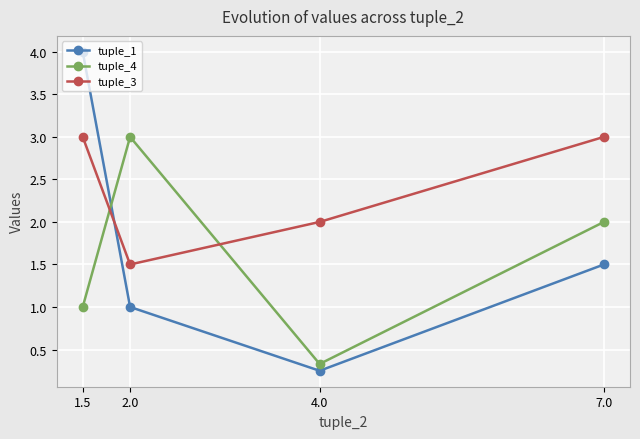

What are all the series names shown in the legend?

tuple_1, tuple_4, tuple_3